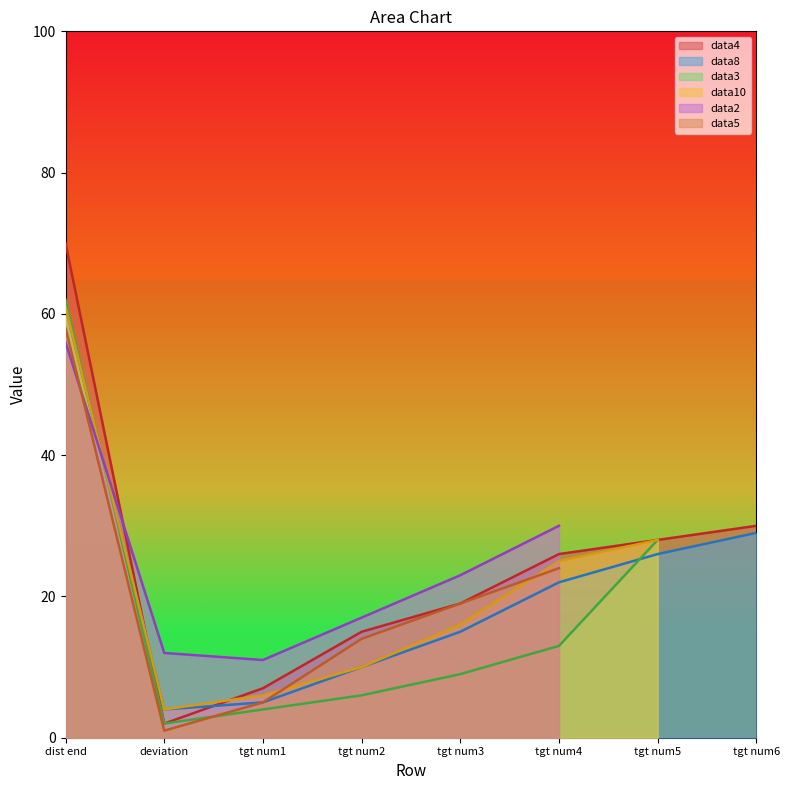

At which label does data4 reach its minimum?

deviation